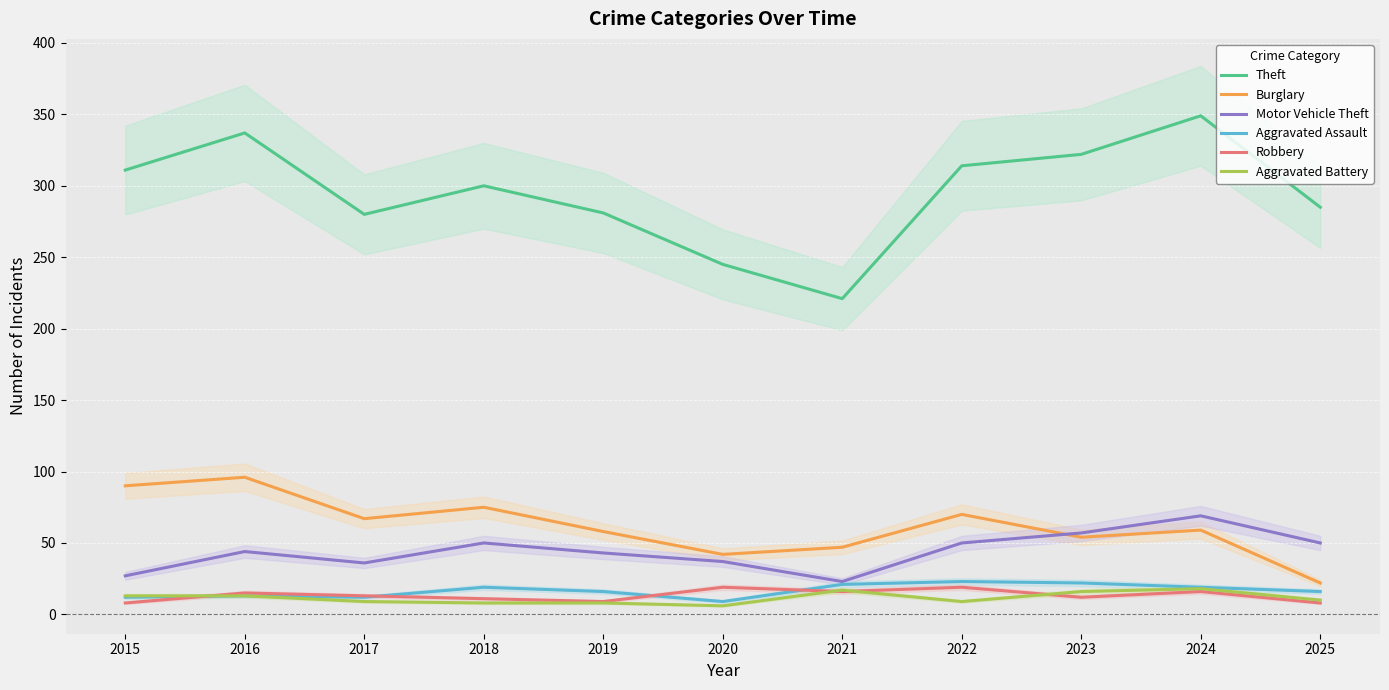

How many lines are shown in the chart?

6